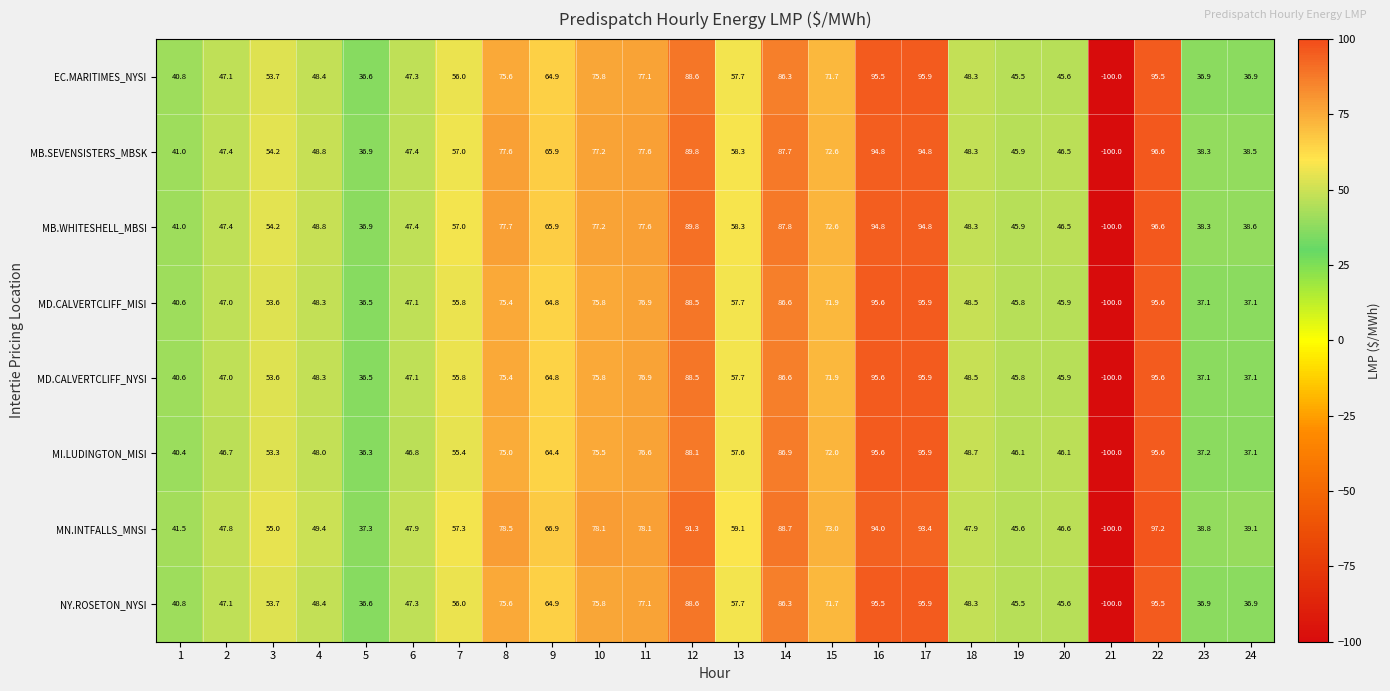

What is the sum of all MD.CALVERTCLIFF_NYSI values?

1328.0